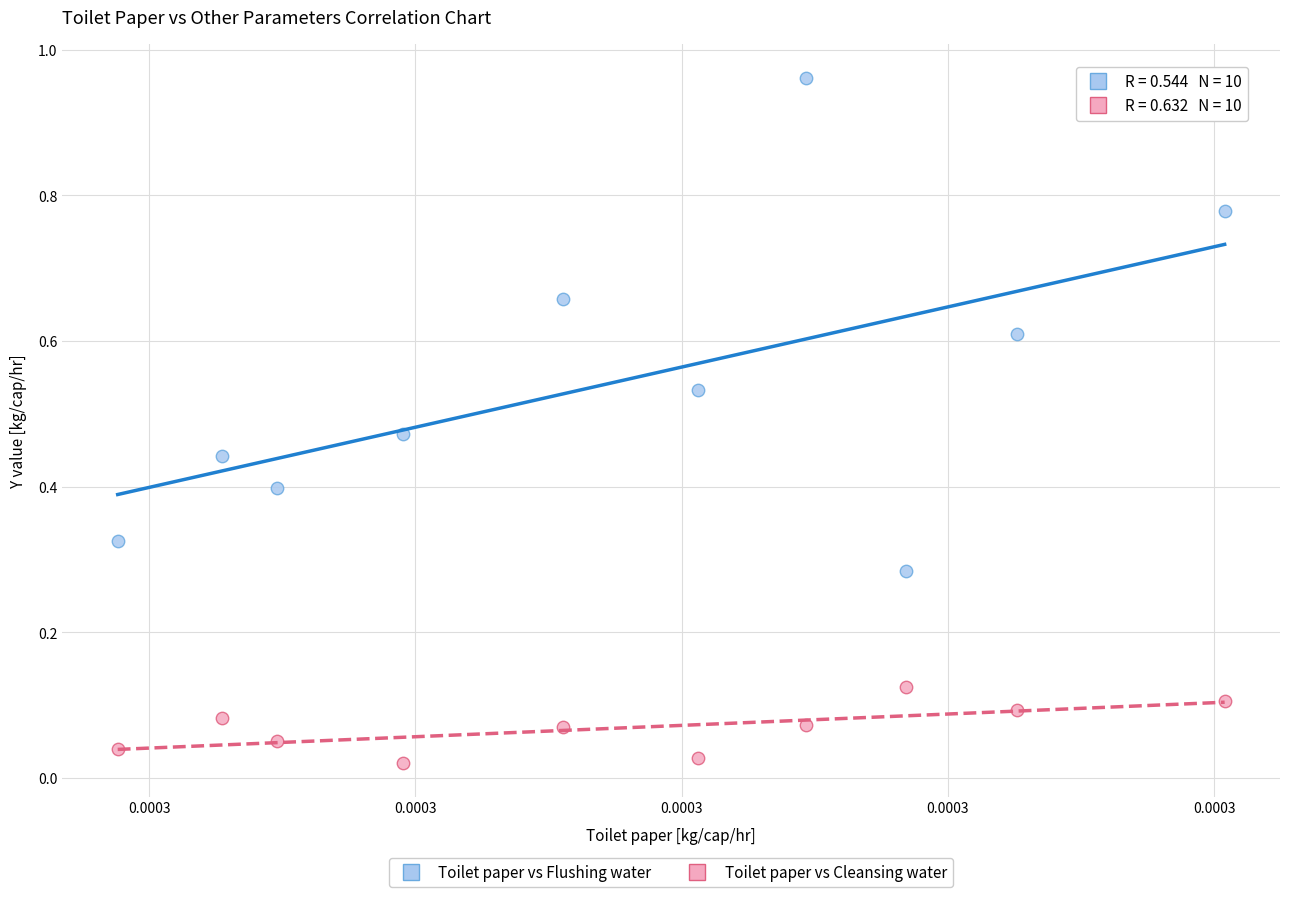

Which series has the widest spread of Y values?

Toilet paper vs Flushing water